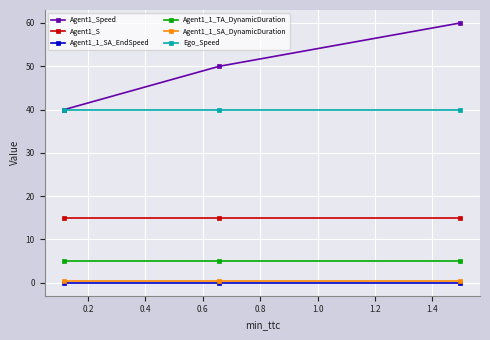

What is the value of the Agent1_1_TA_DynamicDuration point at the 1st from the left?

5.0